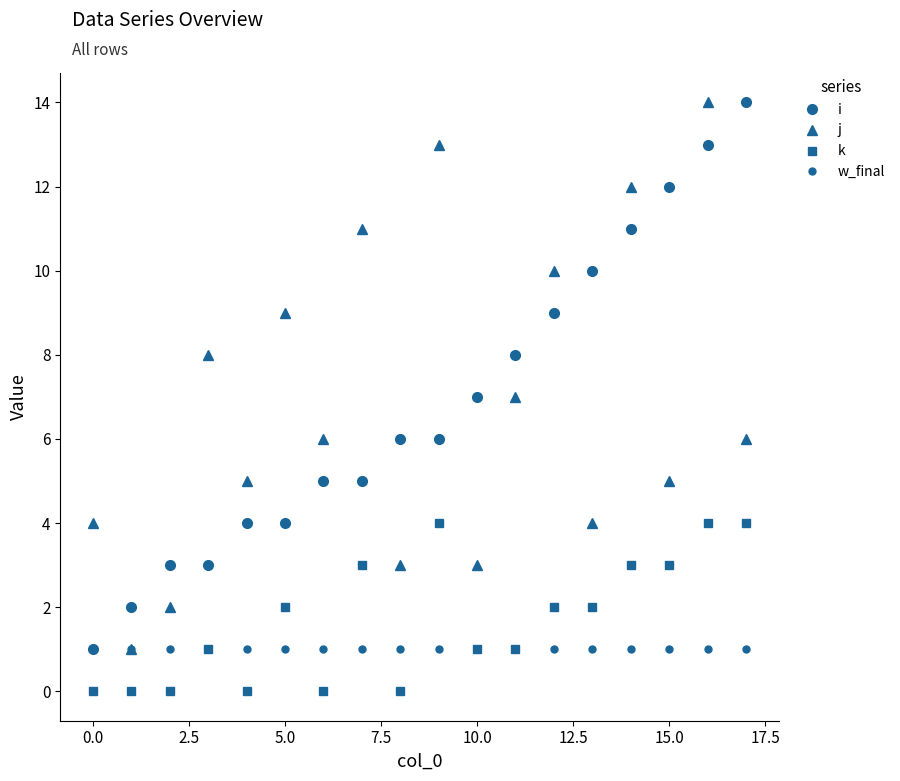

What is the difference between the maximum and minimum values in the j series?

13